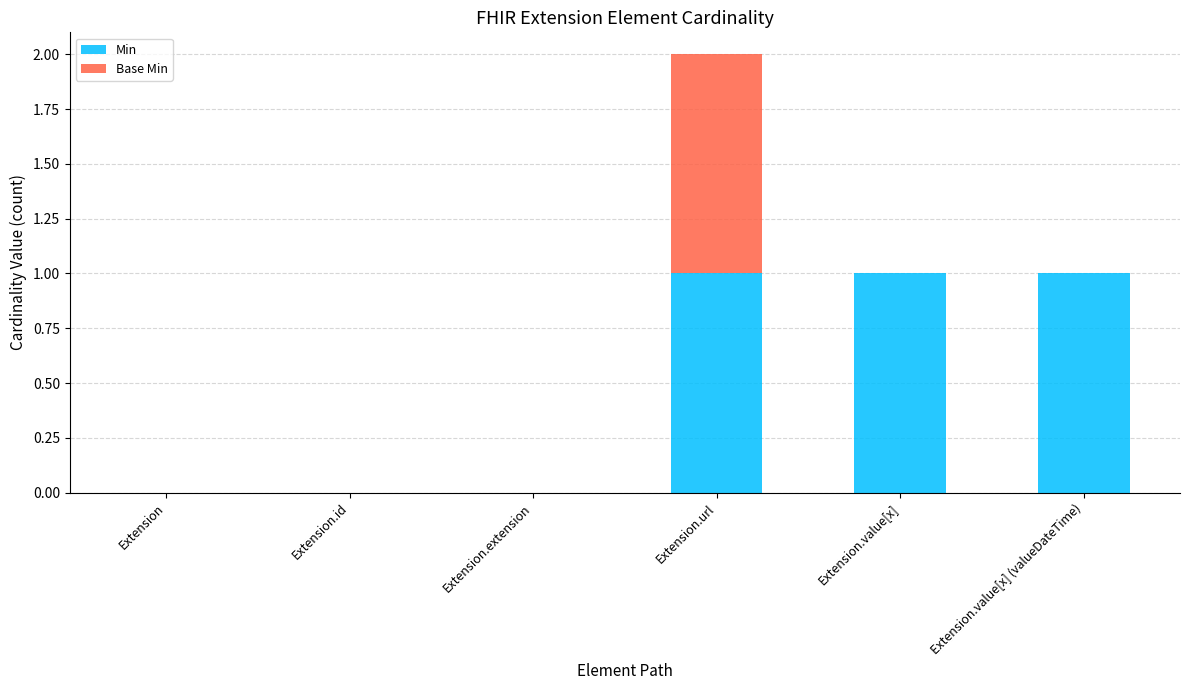

Reading left to right, list the values for the Min series.

Extension=0	Extension.id=0	Extension.extension=0	Extension.url=1	Extension.value[x]=1	Extension.value[x] (valueDateTime)=1